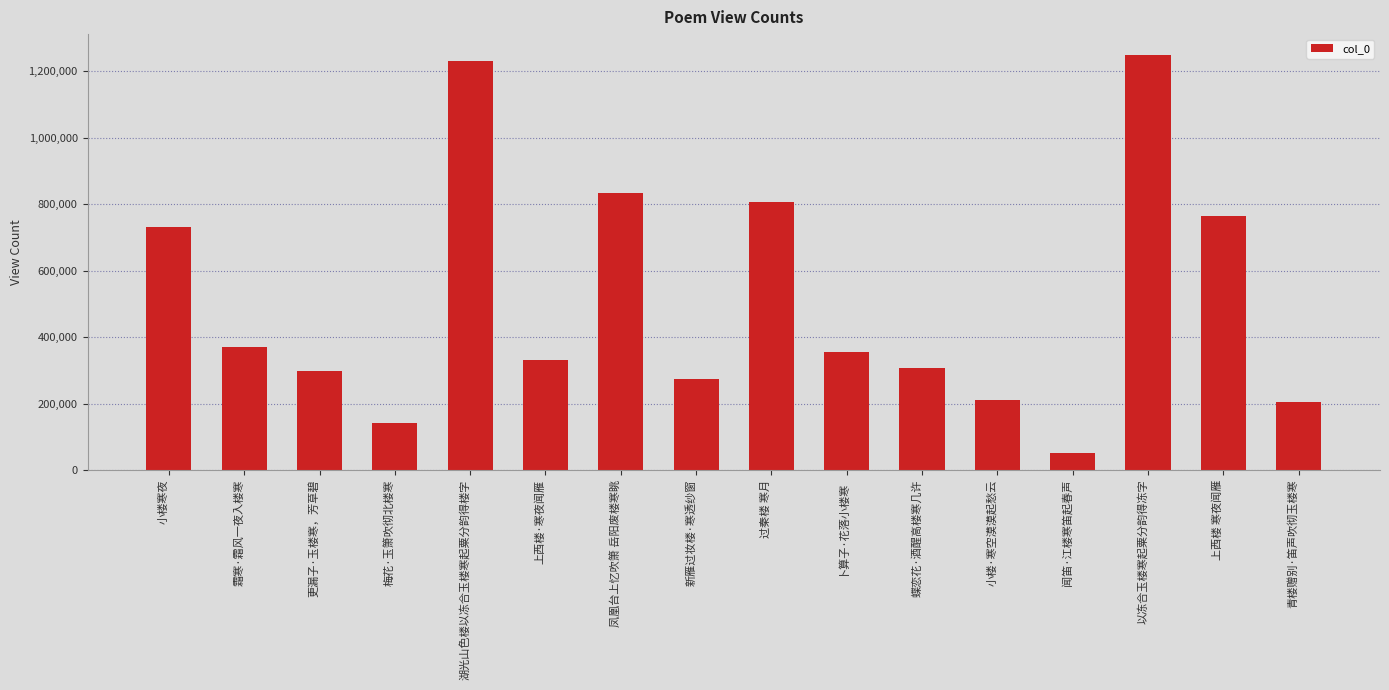

Reading left to right, what are all the values shown in this chart?

731805	369873	298523	140312	1231820	331793	833850	273571	805385	356518	306583	210252	50277	1249188	763681	203427